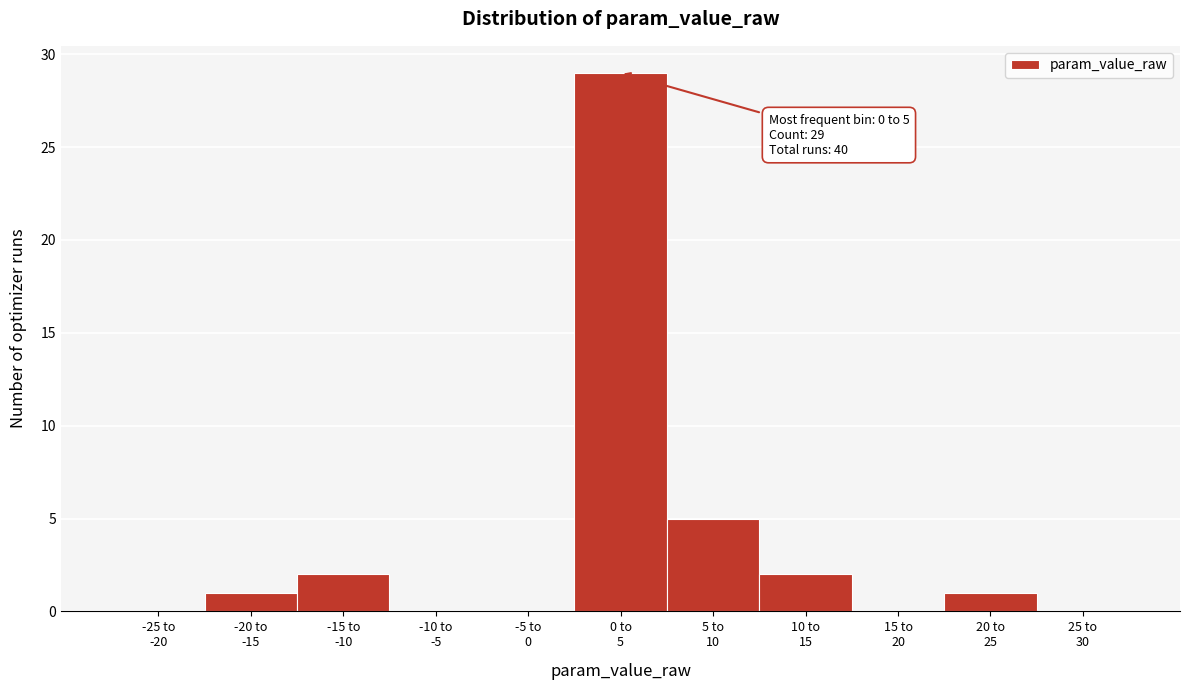

What is the maximum value shown in the chart?

29